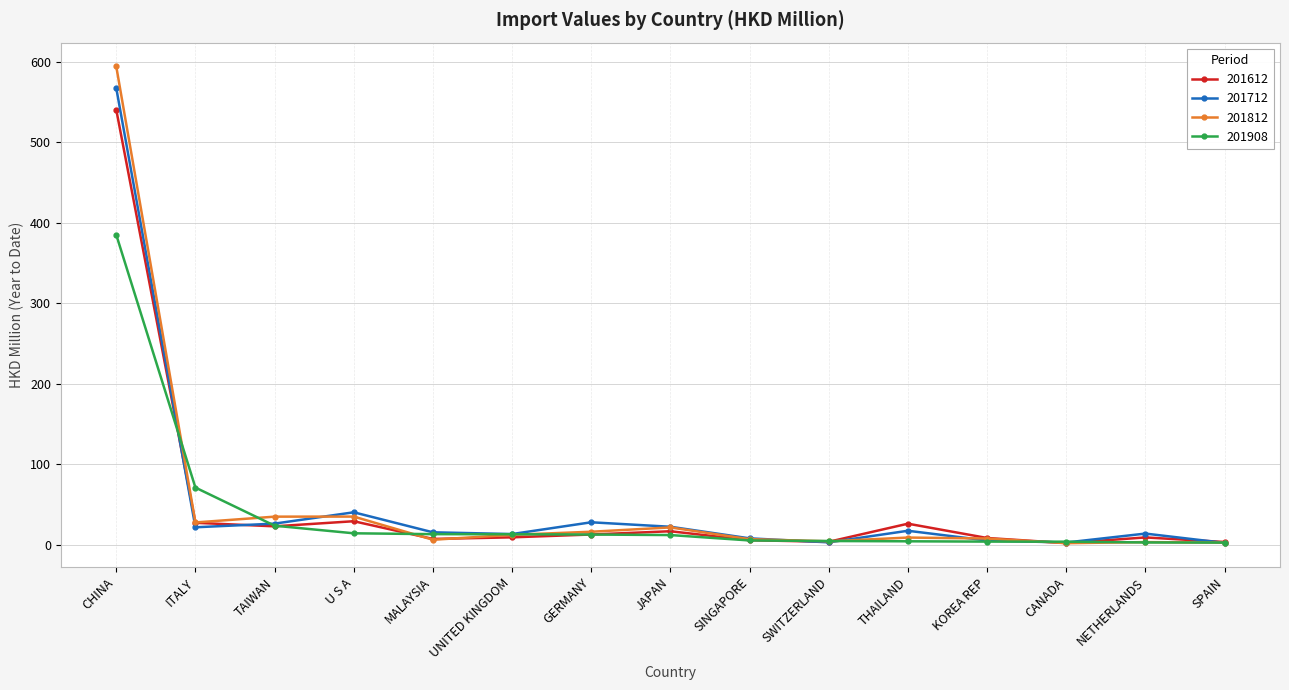

True or false: 201712 and 201812 intersect in this chart.

True